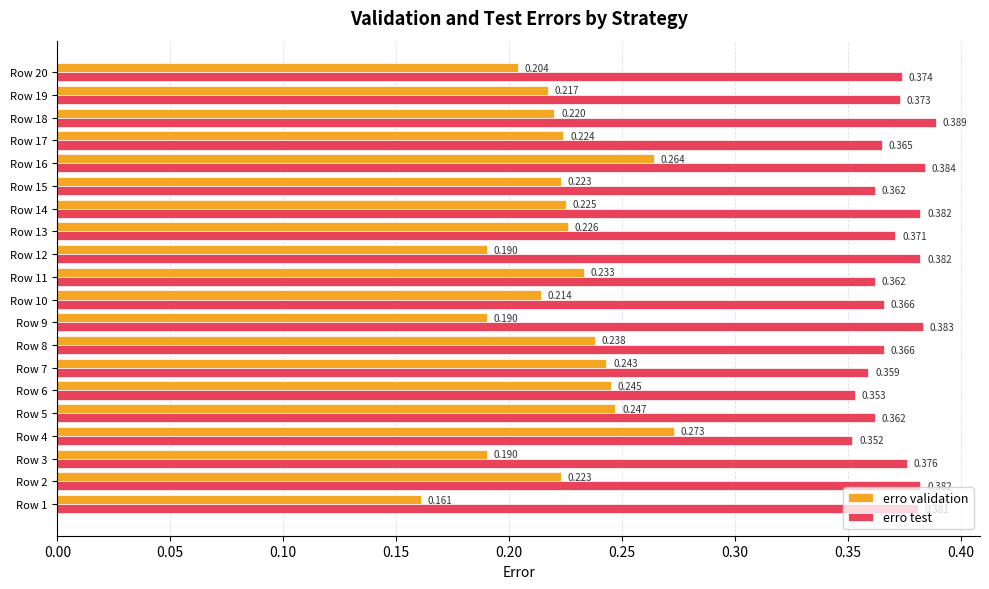

Which series has the largest range (max minus min)?

erro validation